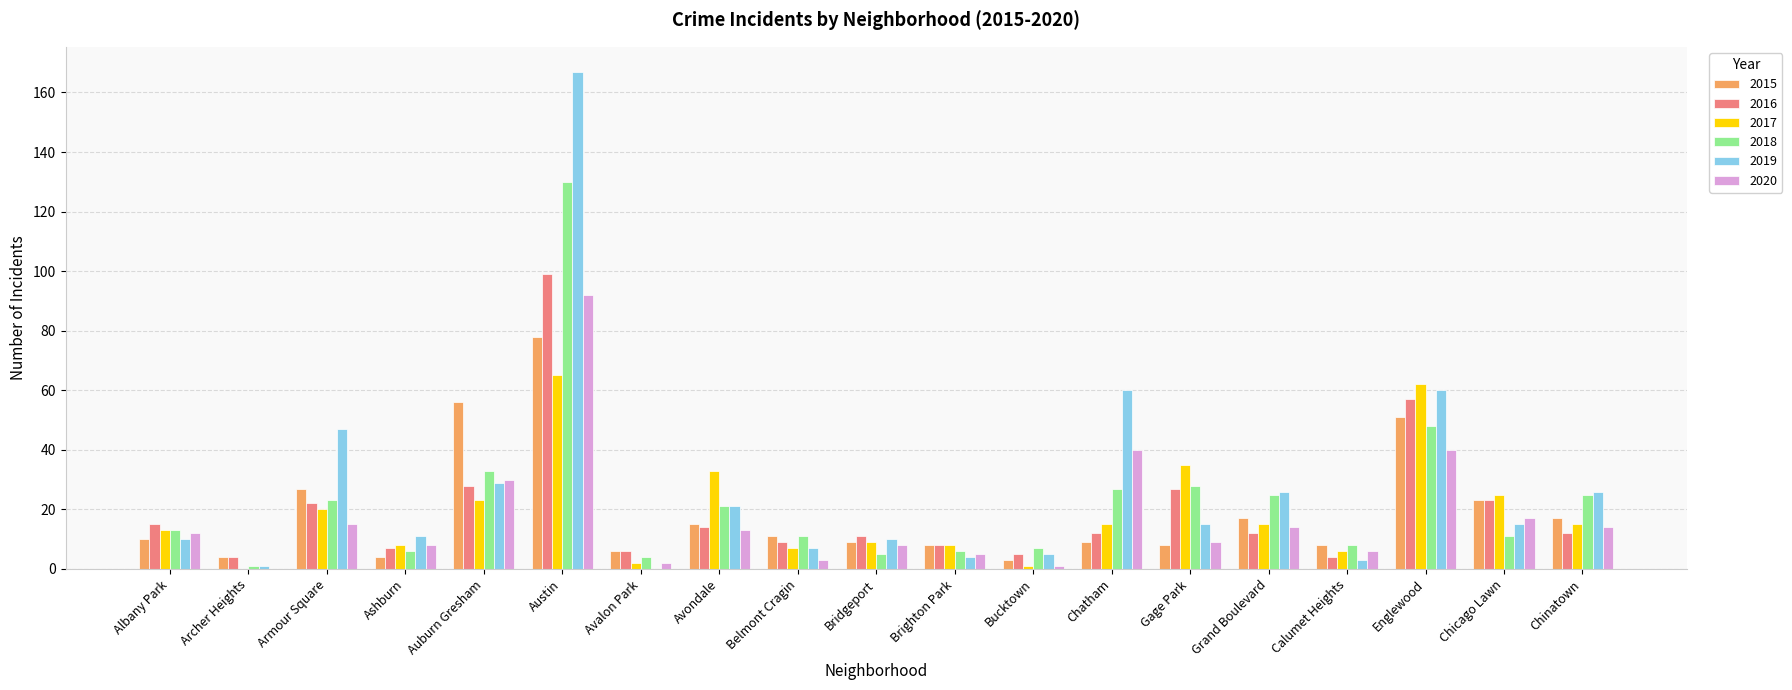

Reading left to right, extract all data points from this chart.

2015: Albany Park=10	Archer Heights=4	Armour Square=27	Ashburn=4	Auburn Gresham=56	Austin=78	Avalon Park=6	Avondale=15	Belmont Cragin=11	Bridgeport=9	Brighton Park=8	Bucktown=3	Chatham=9	Gage Park=8	Grand Boulevard=17	Calumet Heights=8	Englewood=51	Chicago Lawn=23	Chinatown=17
2016: Albany Park=15	Archer Heights=4	Armour Square=22	Ashburn=7	Auburn Gresham=28	Austin=99	Avalon Park=6	Avondale=14	Belmont Cragin=9	Bridgeport=11	Brighton Park=8	Bucktown=5	Chatham=12	Gage Park=27	Grand Boulevard=12	Calumet Heights=4	Englewood=57	Chicago Lawn=23	Chinatown=12
2017: Albany Park=13	Archer Heights=0	Armour Square=20	Ashburn=8	Auburn Gresham=23	Austin=65	Avalon Park=2	Avondale=33	Belmont Cragin=7	Bridgeport=9	Brighton Park=8	Bucktown=1	Chatham=15	Gage Park=35	Grand Boulevard=15	Calumet Heights=6	Englewood=62	Chicago Lawn=25	Chinatown=15
2018: Albany Park=13	Archer Heights=1	Armour Square=23	Ashburn=6	Auburn Gresham=33	Austin=130	Avalon Park=4	Avondale=21	Belmont Cragin=11	Bridgeport=5	Brighton Park=6	Bucktown=7	Chatham=27	Gage Park=28	Grand Boulevard=25	Calumet Heights=8	Englewood=48	Chicago Lawn=11	Chinatown=25
2019: Albany Park=10	Archer Heights=1	Armour Square=47	Ashburn=11	Auburn Gresham=29	Austin=167	Avalon Park=0	Avondale=21	Belmont Cragin=7	Bridgeport=10	Brighton Park=4	Bucktown=5	Chatham=60	Gage Park=15	Grand Boulevard=26	Calumet Heights=3	Englewood=60	Chicago Lawn=15	Chinatown=26
2020: Albany Park=12	Archer Heights=0	Armour Square=15	Ashburn=8	Auburn Gresham=30	Austin=92	Avalon Park=2	Avondale=13	Belmont Cragin=3	Bridgeport=8	Brighton Park=5	Bucktown=1	Chatham=40	Gage Park=9	Grand Boulevard=14	Calumet Heights=6	Englewood=40	Chicago Lawn=17	Chinatown=14